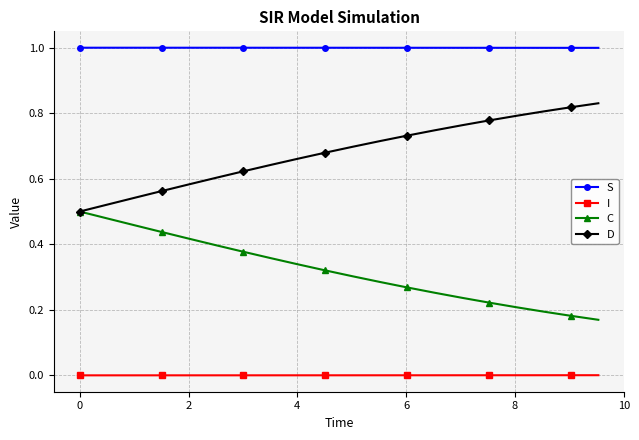

True or false: I and D cross at least once.

False